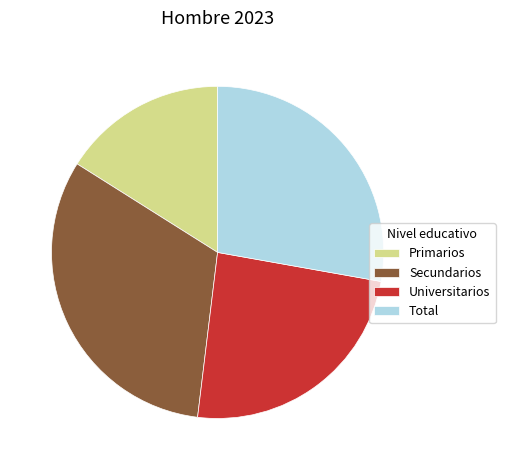

Which category has the smallest portion of the pie?

Primarios